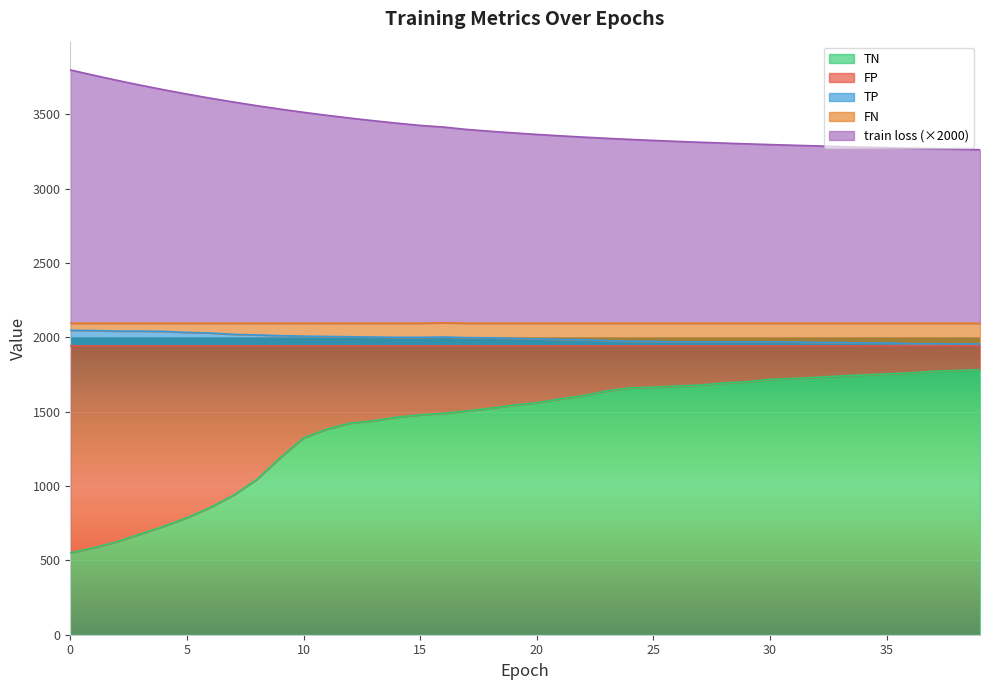

What is the lowest value of the TN series?

550.0